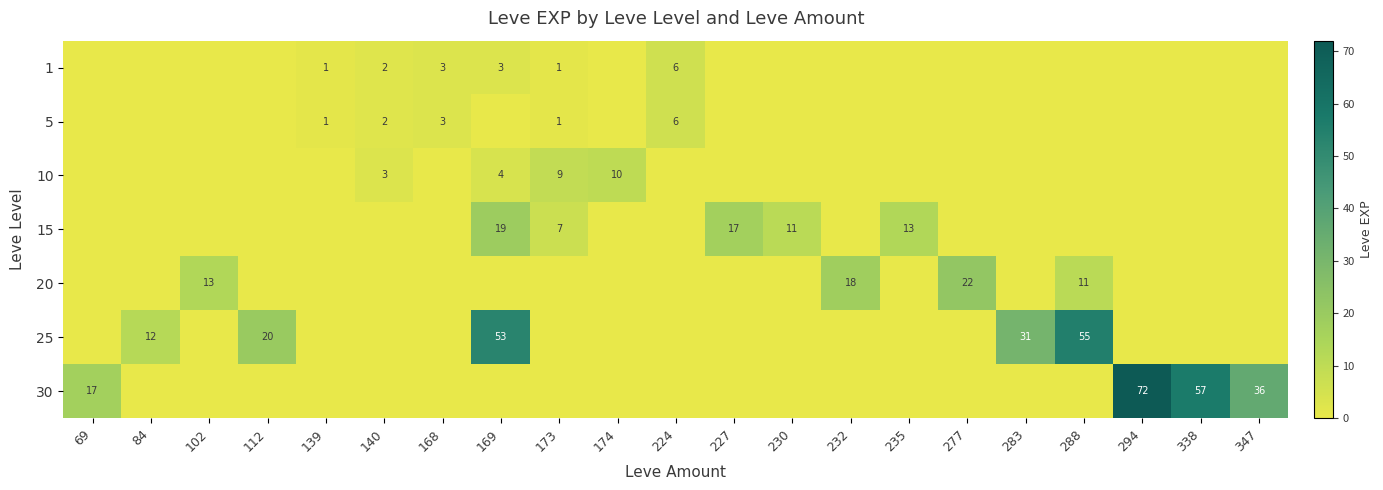

The value of 1 at 169 is 3. True or false?

True